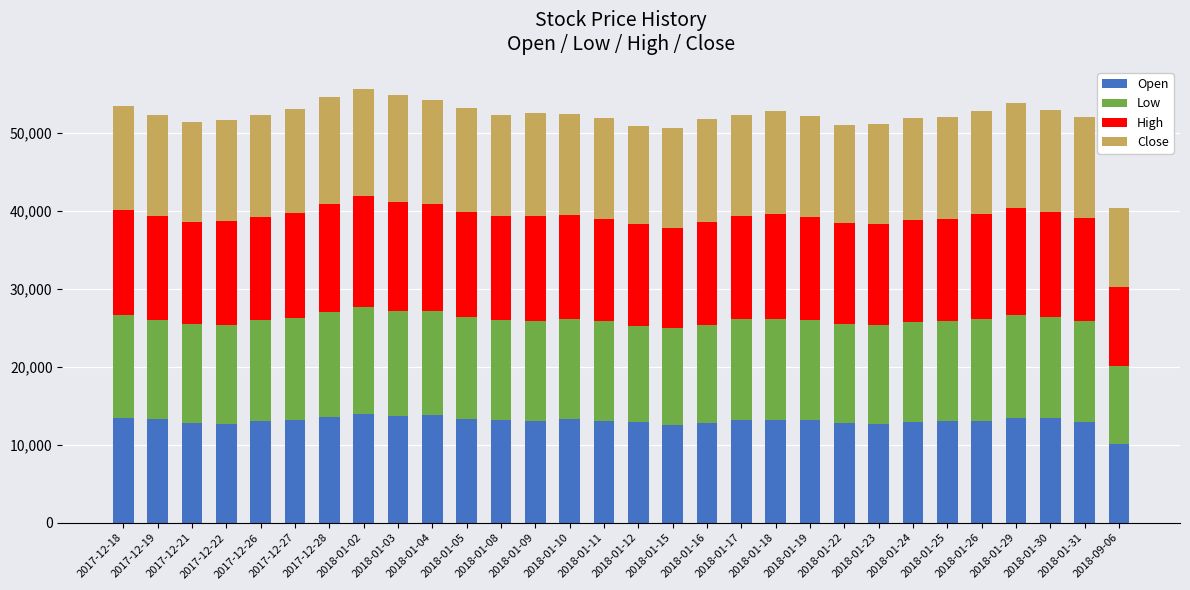

What is the sum of the Open values at 2018-01-04 and 2018-01-22?

26650